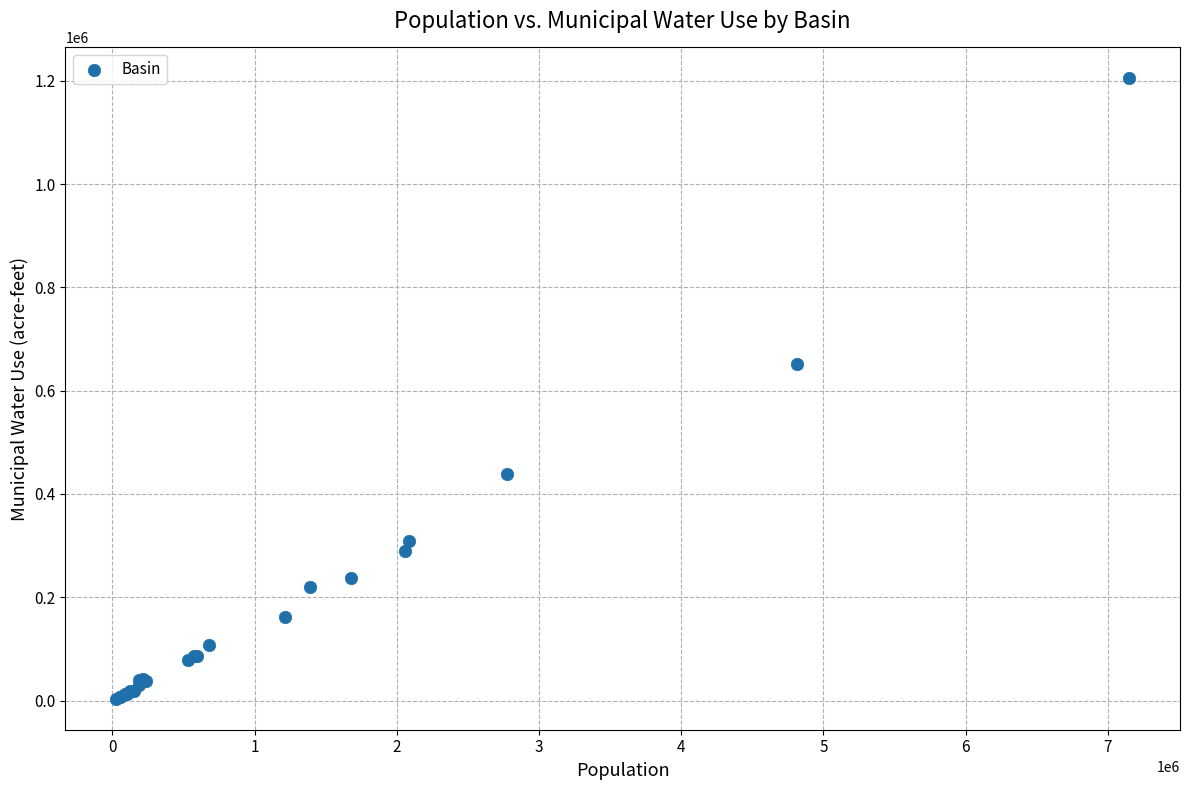

What Y value in the scatter plot is closest to 603995?

651633